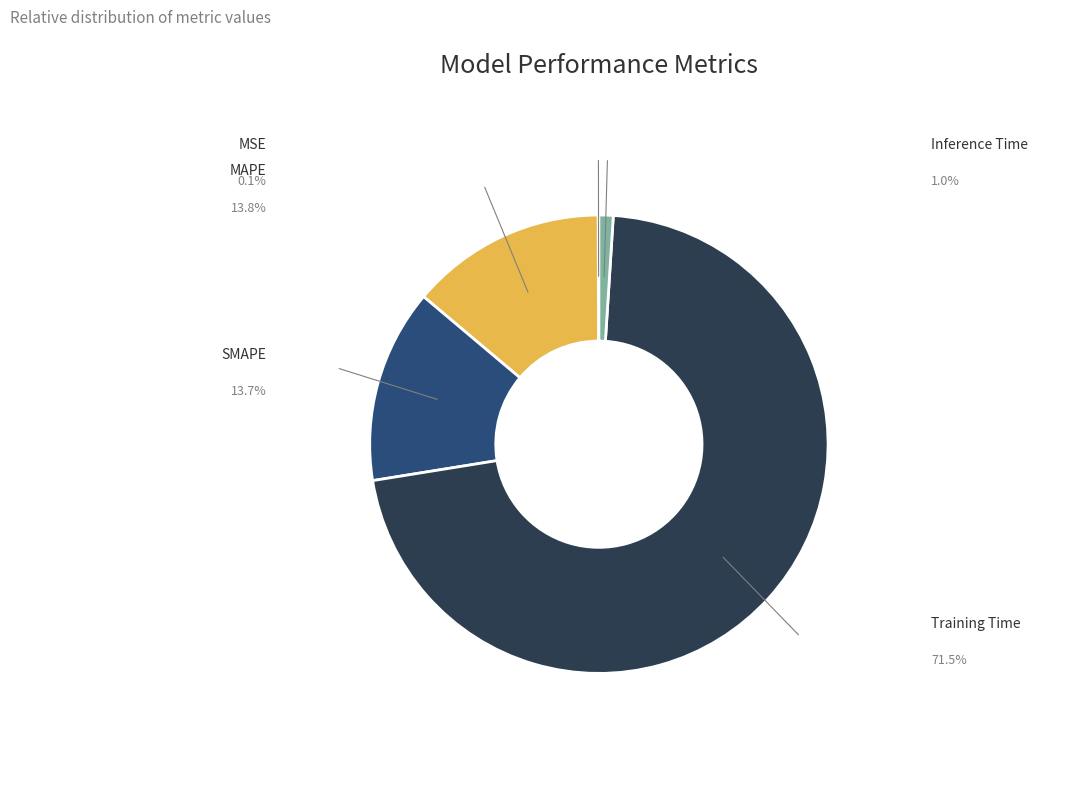

Rank the categories by value from highest to lowest.

Training Time, MAPE, SMAPE, Inference Time, MSE